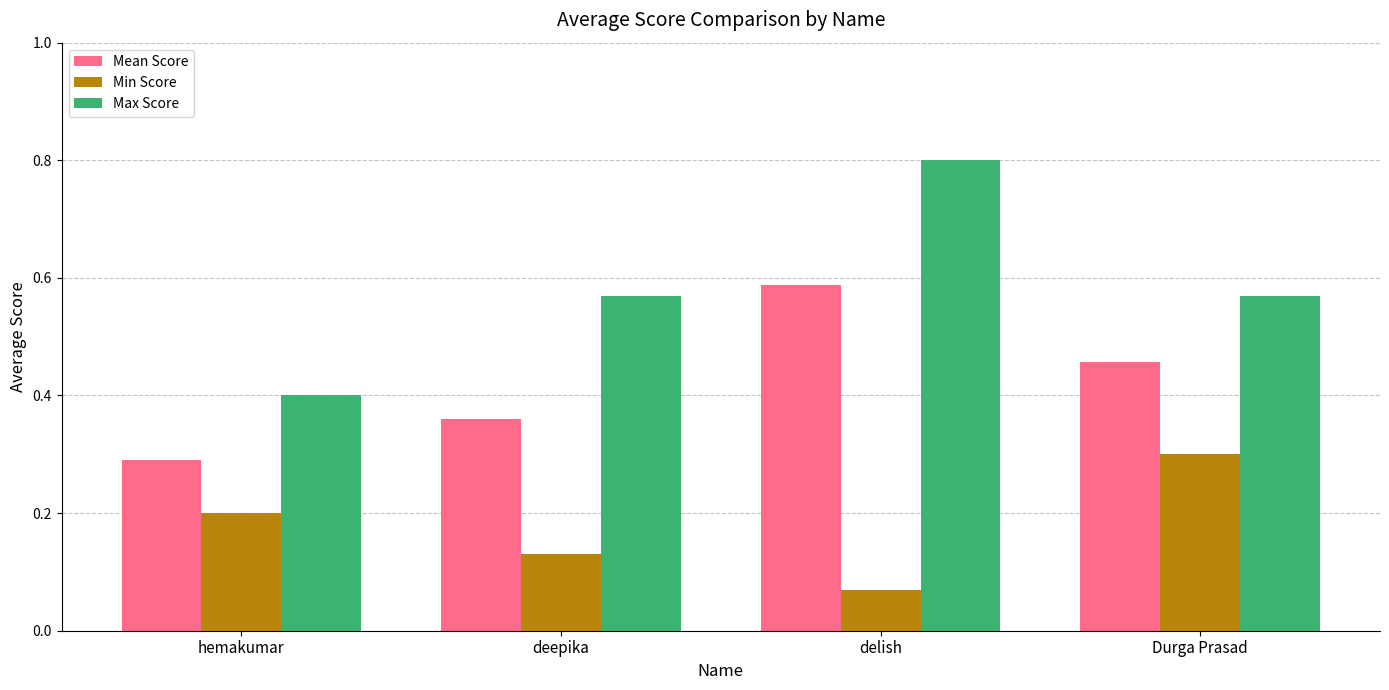

Count the number of data series in this chart.

3